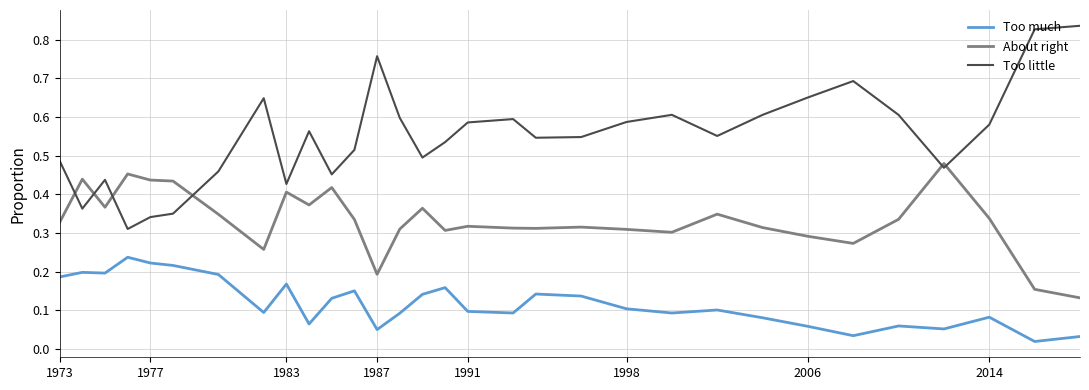

List the series in order of their overall mean, highest first.

Too little, About right, Too much